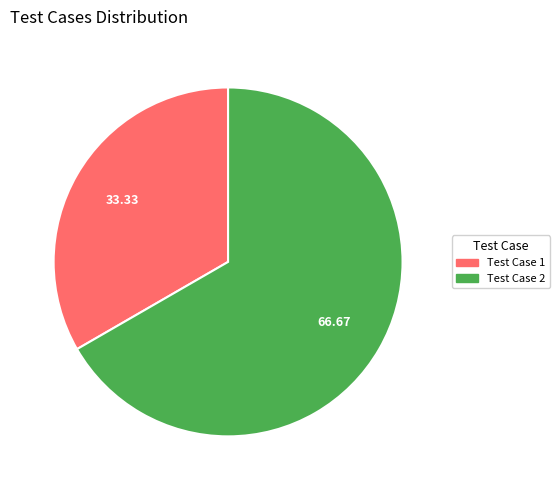

Does any single category account for the majority?

Yes